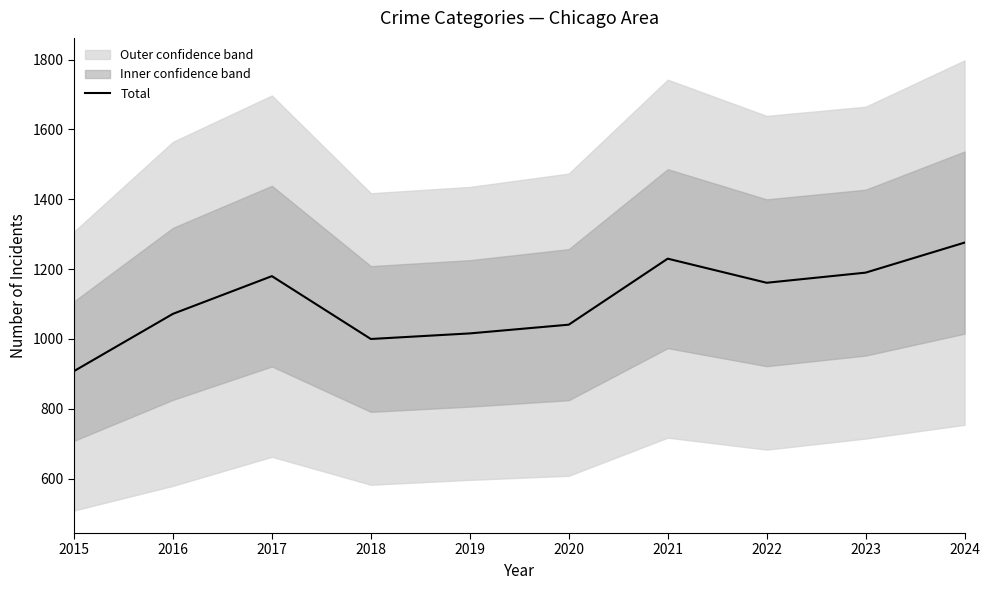

What is the ratio of the value at 2018 to the value at 2023?

0.8